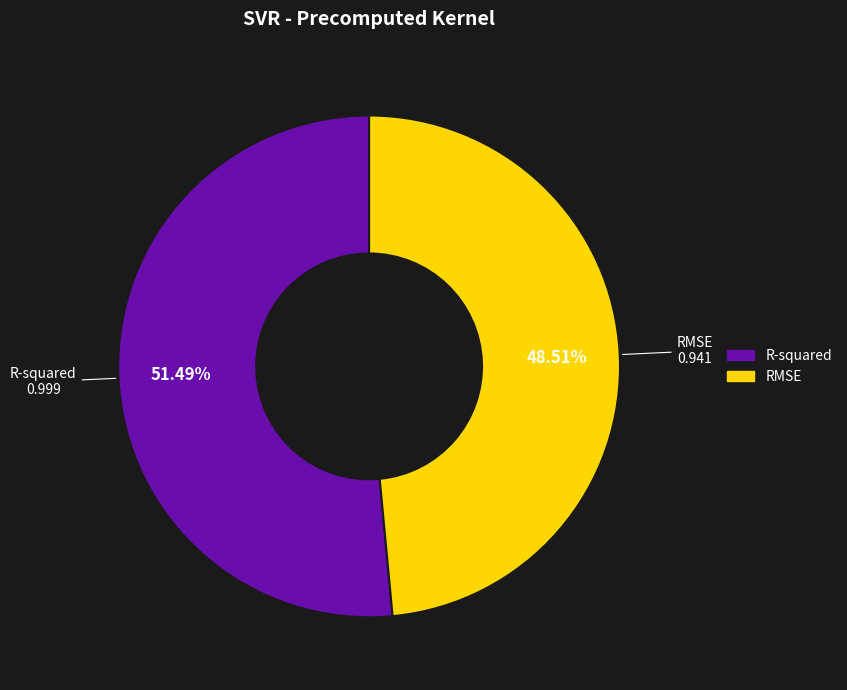

Is there any slice that represents more than half of the pie?

Yes